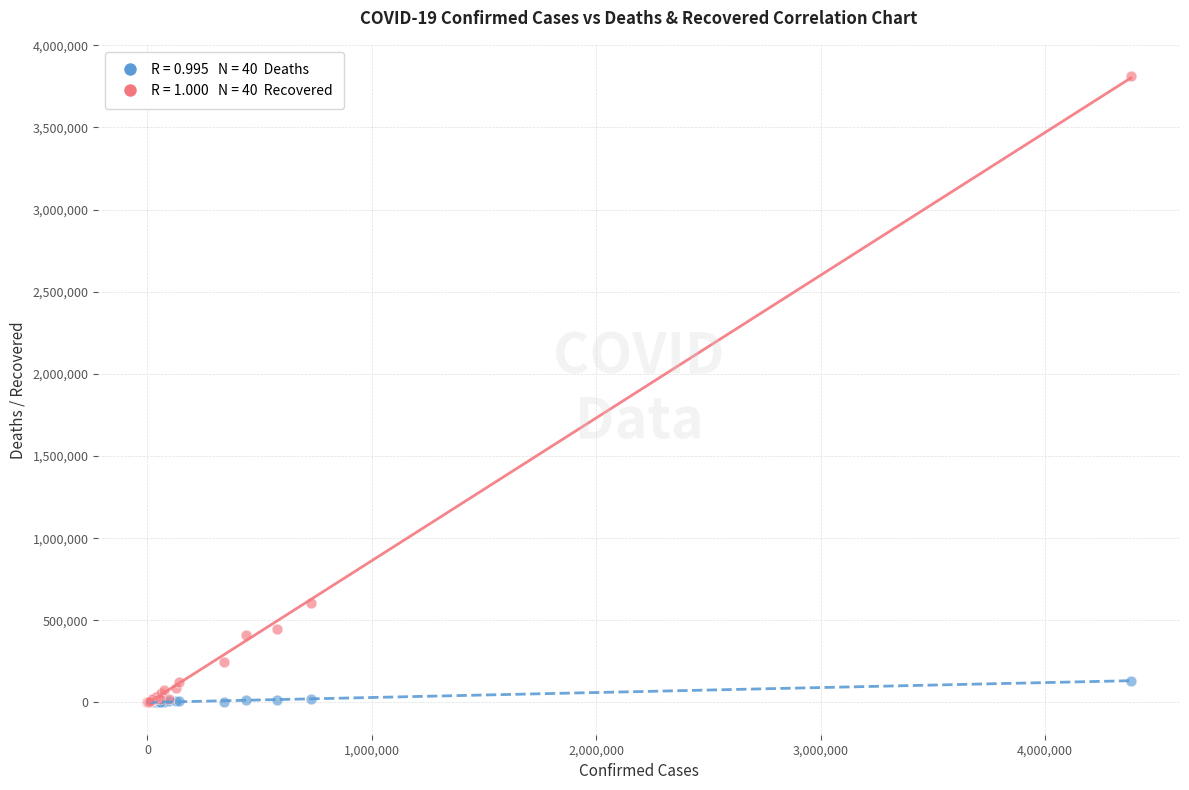

Across all series, what Y value is closest to 1905752?

607978